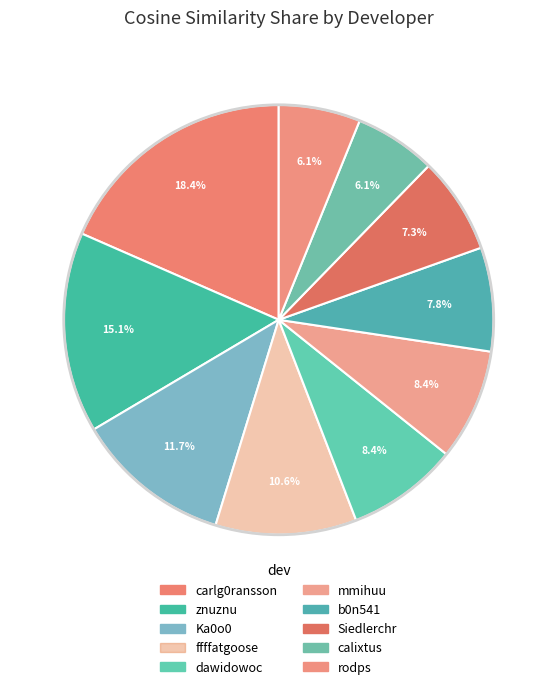

How many slices are in this pie chart?

10